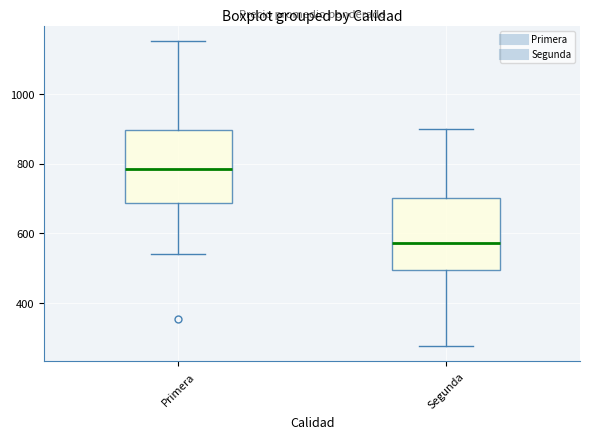

Where does the upper whisker of the box for Primera end on the y-axis? The values are not printed on the chart, so give them approximately, as read against the axis.

1160